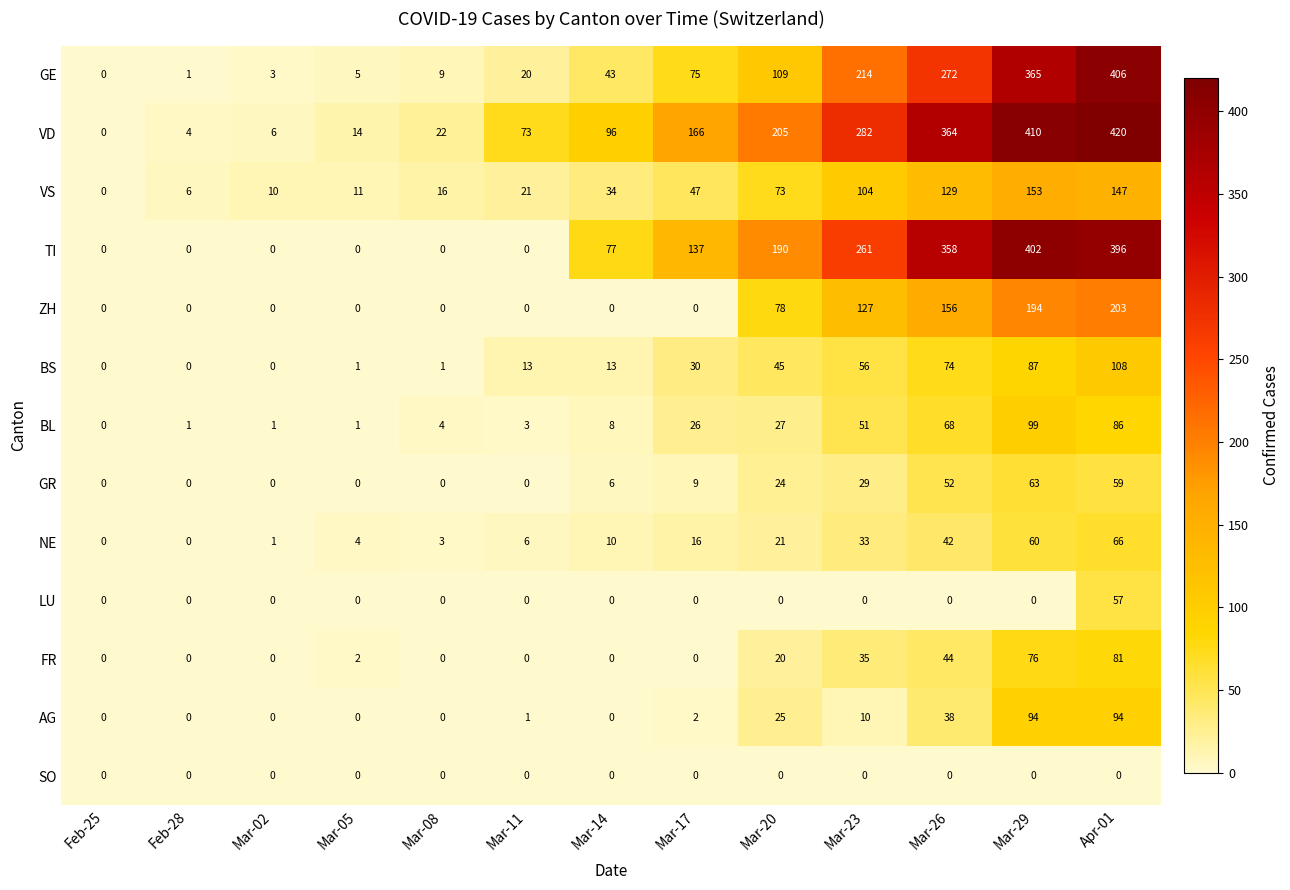

Which series has the widest spread of values?

VD